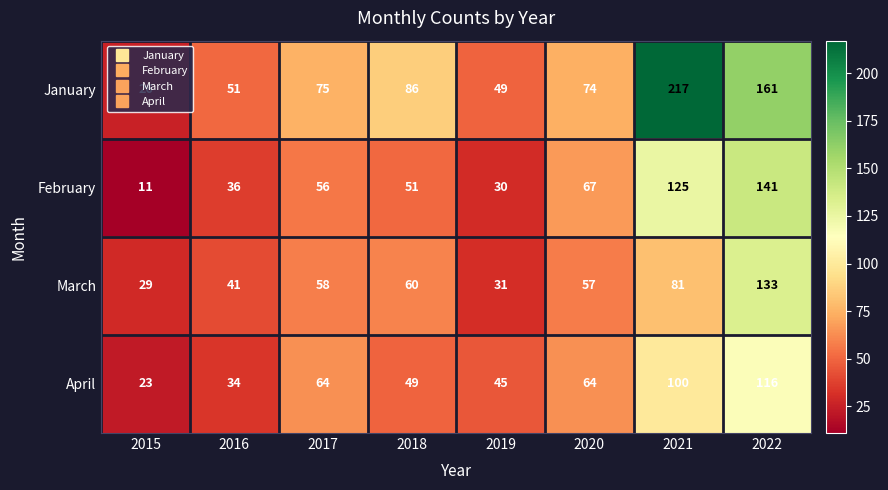

How many data points does each series have?

8